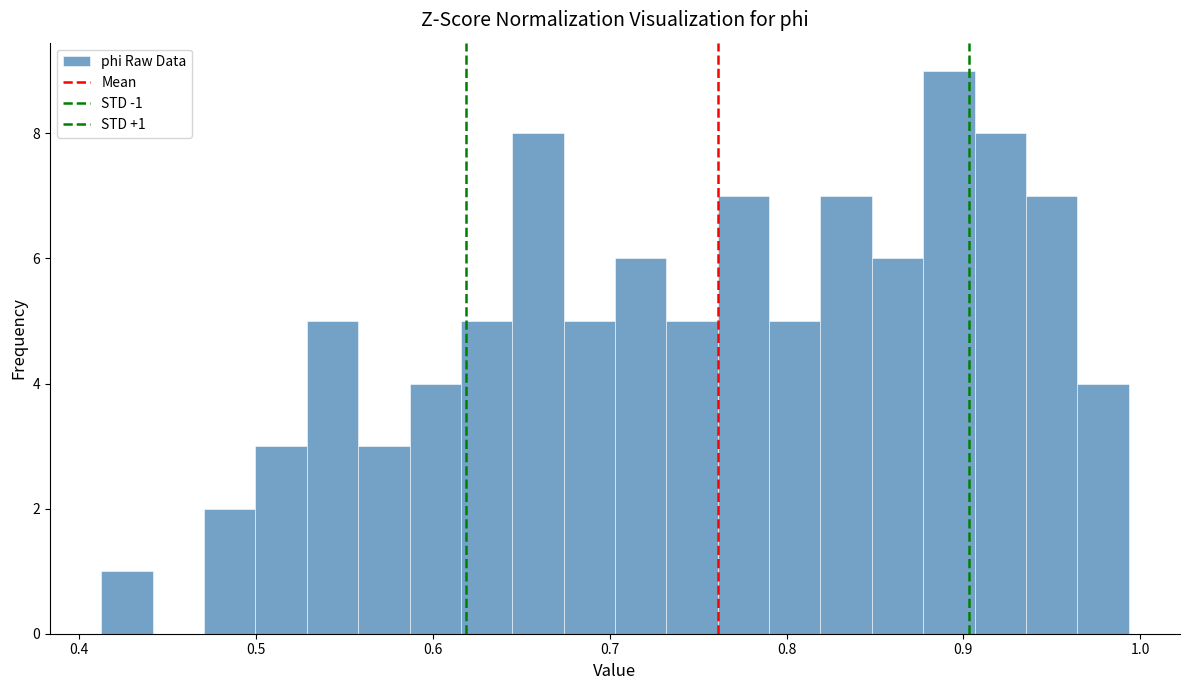

Read against the x-axis, roughly where is the centre of the tallest bar?

0.89